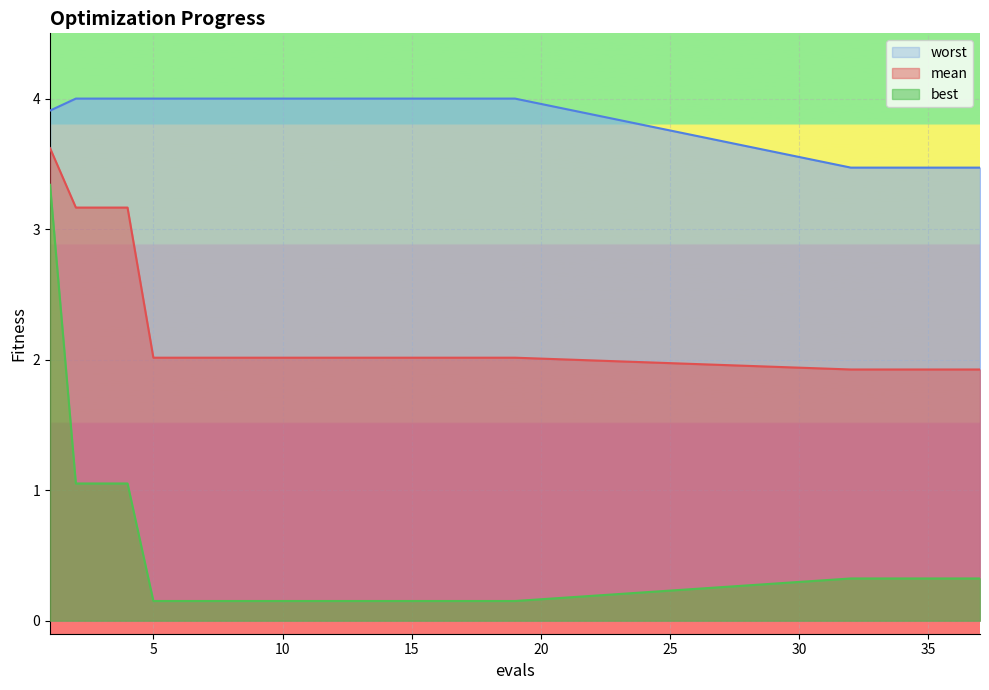

Where does the mean series first go above 2?

1